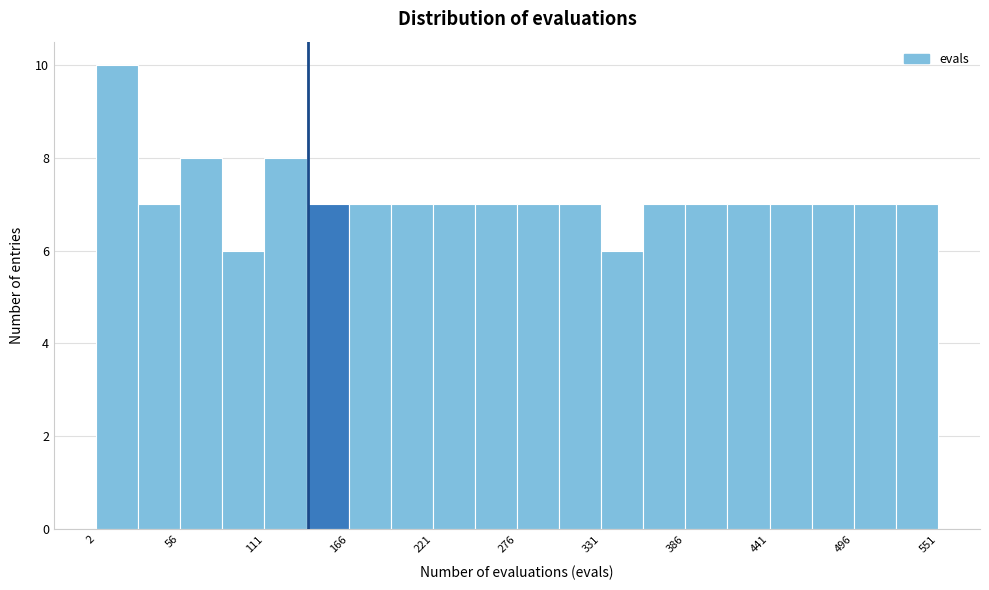

Read against the x-axis, roughly where is the centre of the tallest bar?

20